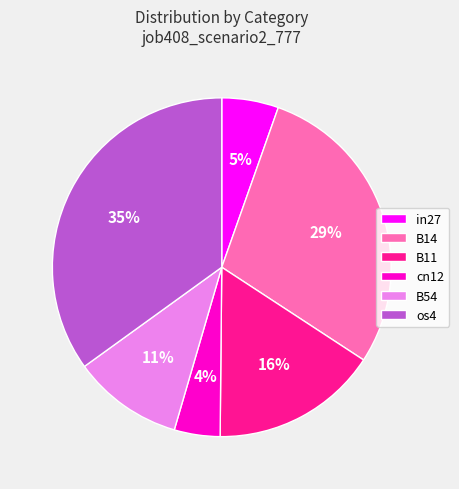

Is there a majority slice in this chart?

No